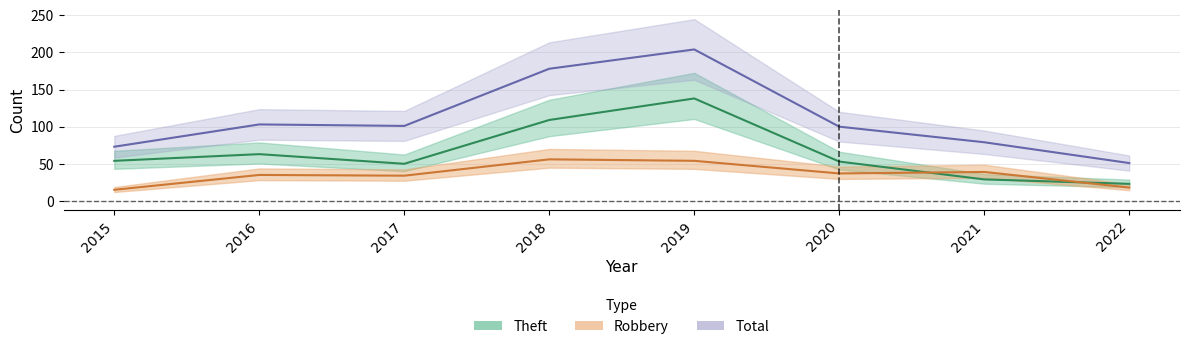

At which category does the chart reach its minimum across all series?

2015